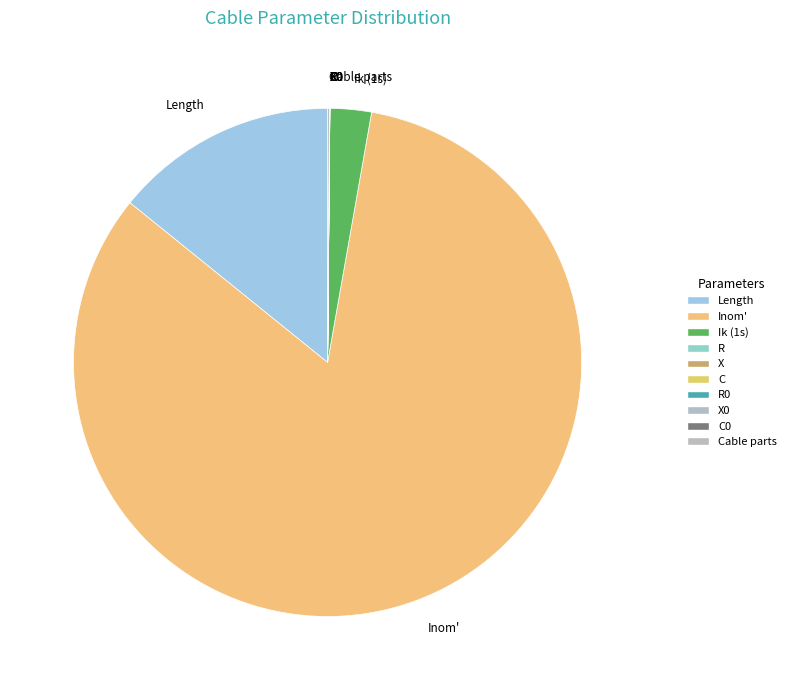

Does any single category account for the majority?

Yes